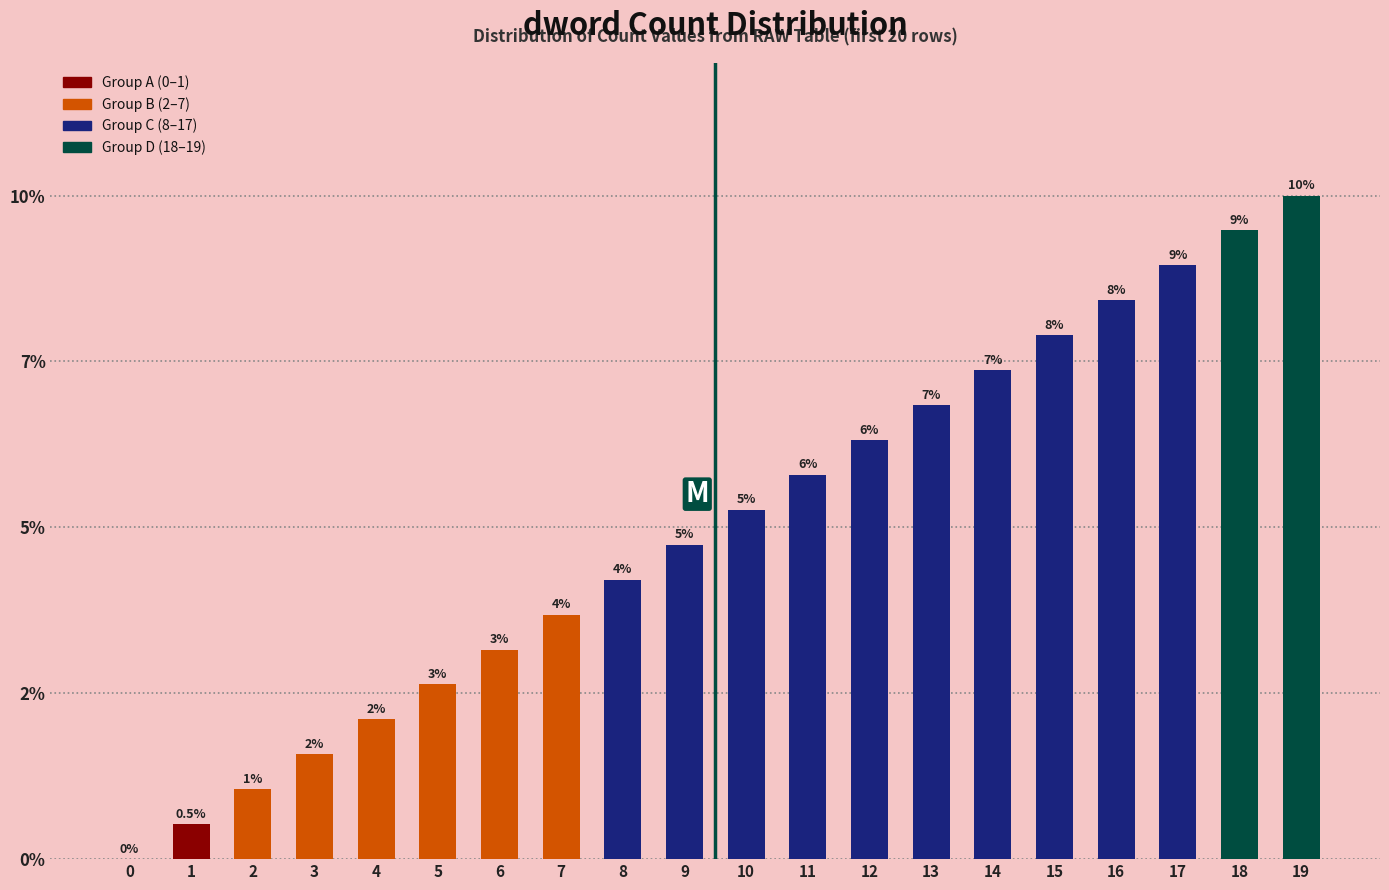

Where does the data first go above 10?

11